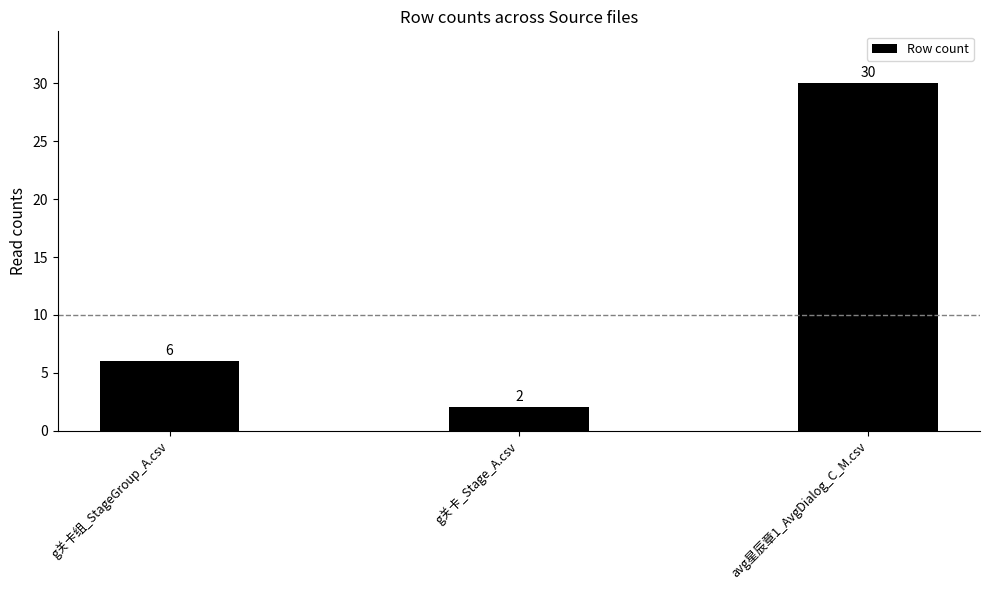

Where is the data nearest to the value 16?

g关卡组_StageGroup_A.csv